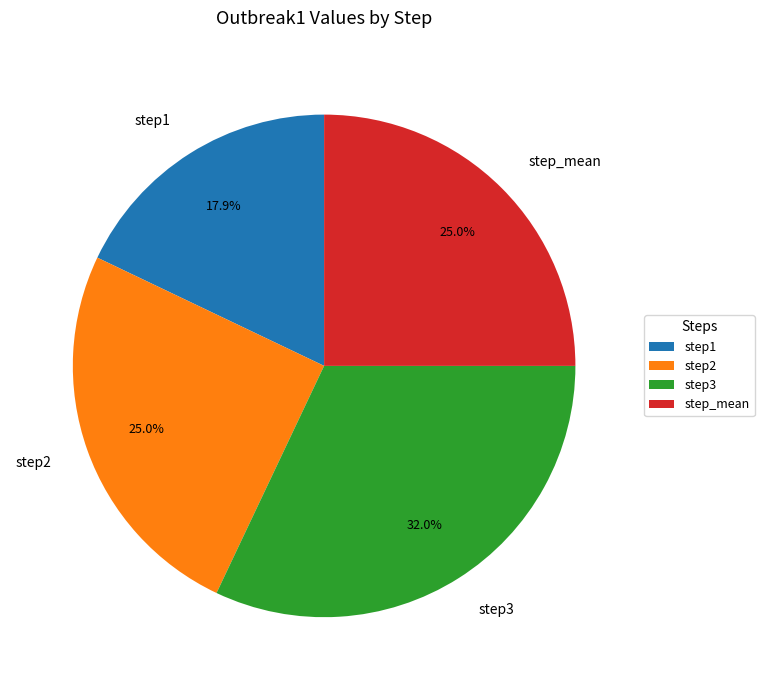

The step3 slice represents 32% of the pie. True or false?

True